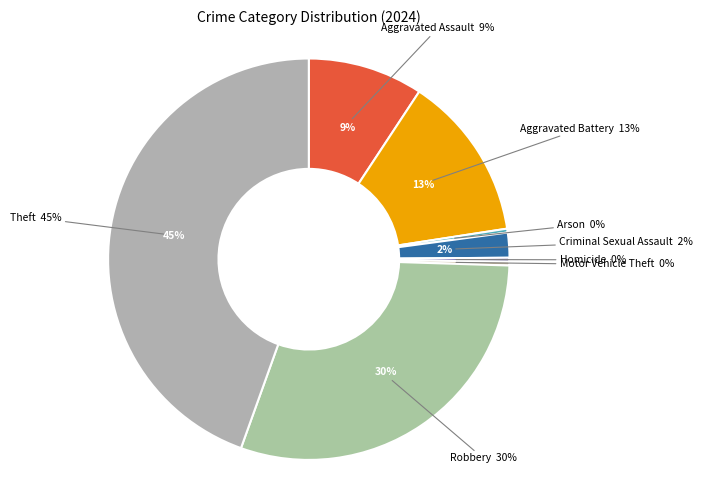

Rank the categories by value from highest to lowest.

Theft, Robbery, Aggravated Battery, Aggravated Assault, Criminal Sexual Assault, Arson, Homicide, Motor Vehicle Theft